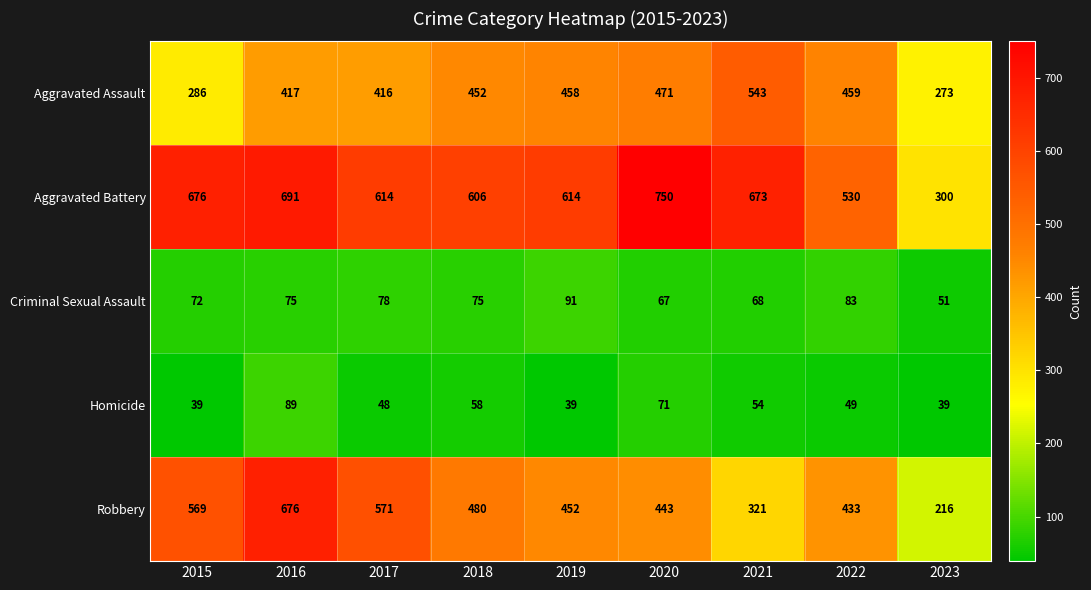

Read the Aggravated Assault value at 2017.

416